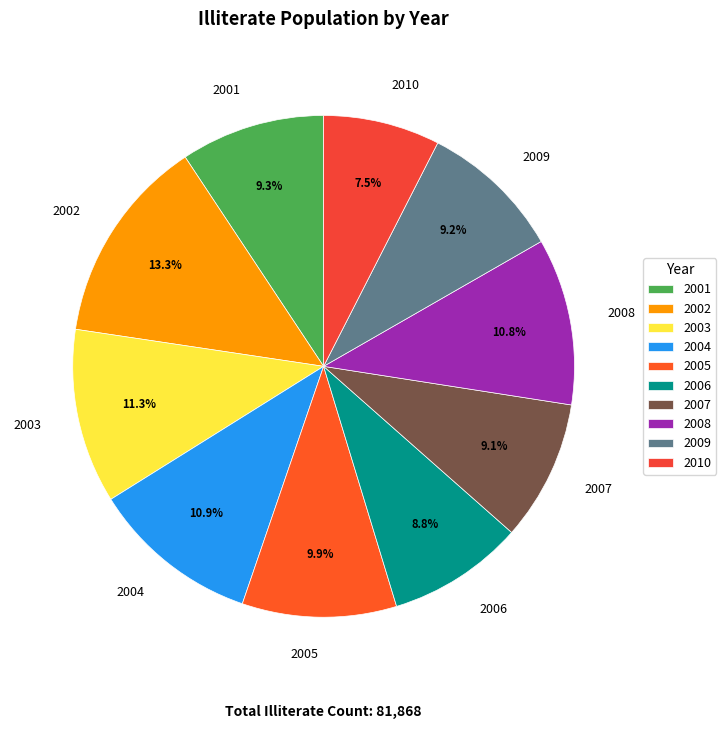

Count the number of slices in the pie.

10